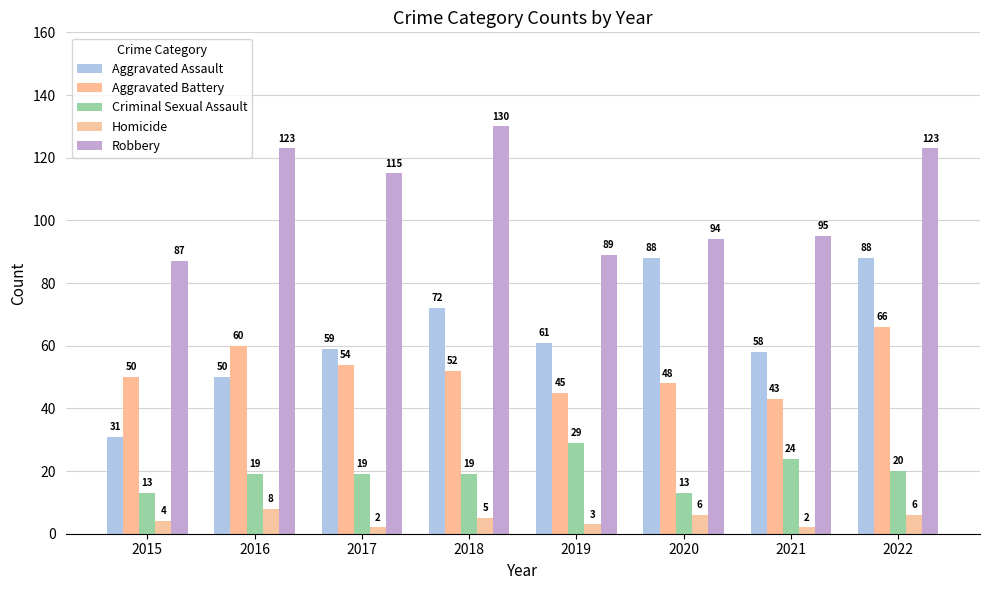

Does the chart contain any negative values?

No